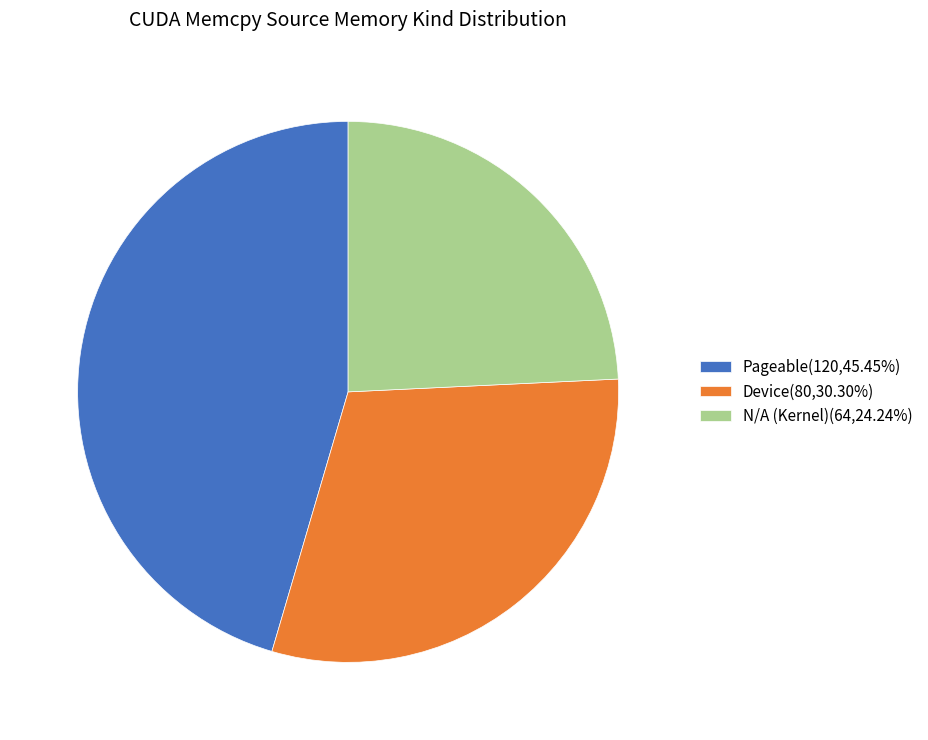

Combined, do Device(80,30.30%) and Pageable(120,45.45%) account for over 50%?

Yes